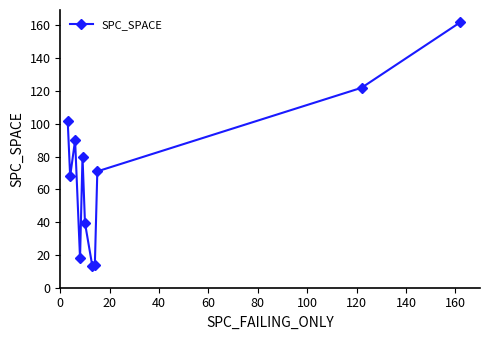

Is this an area chart (filled region under the line)?

No